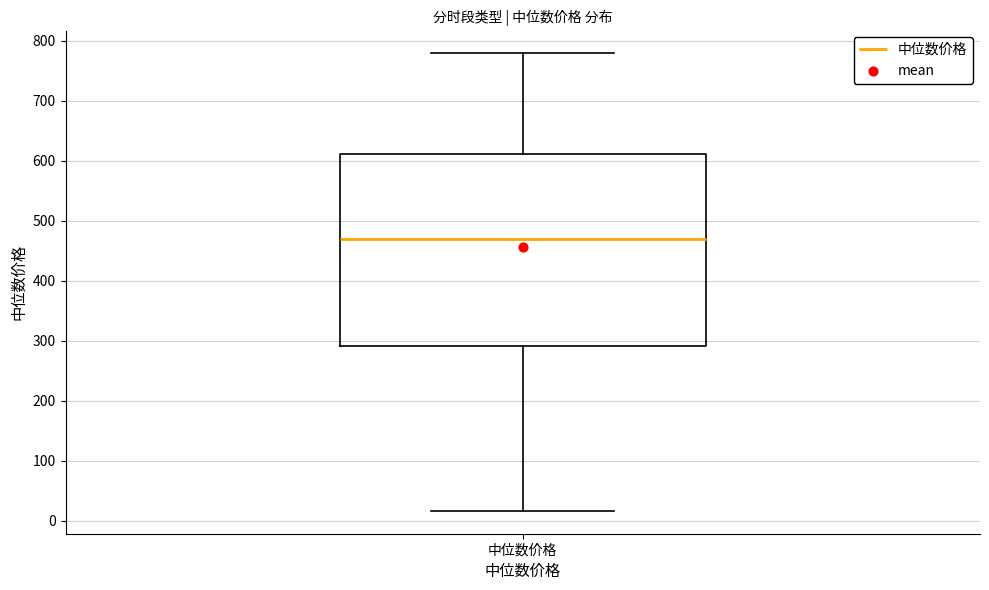

Where is the lower edge of the box for 中位数价格 on the y-axis? The values are not printed on the chart, so give them approximately, as read against the axis.

290